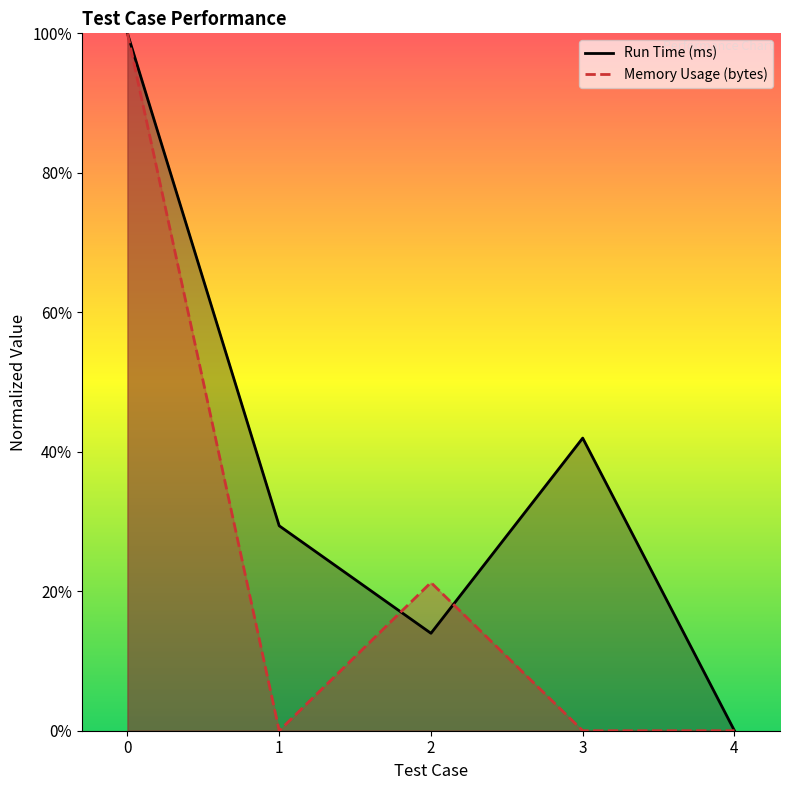

What is the total value across all series at 1?

0.3